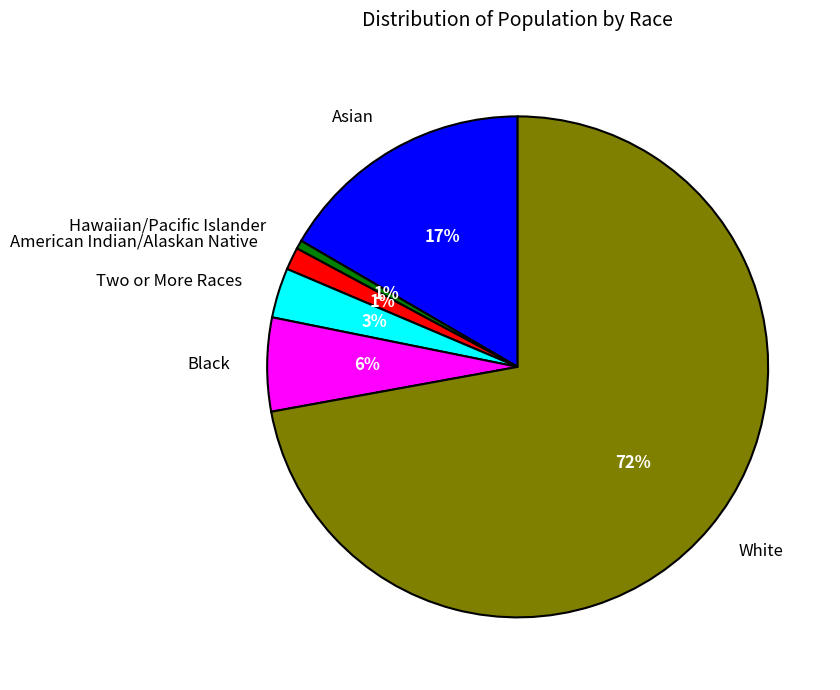

True or false: Asian accounts for 23% of the total.

False